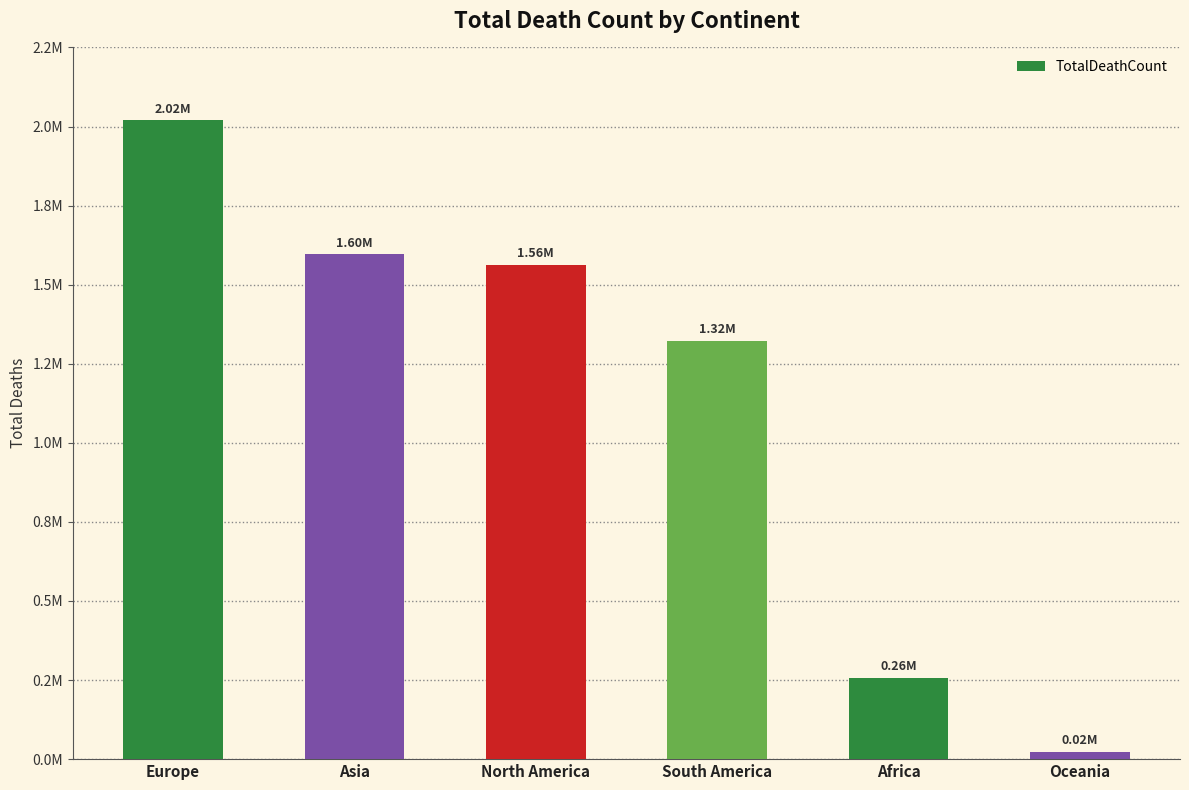

Between North America and Europe, which is larger?

Europe